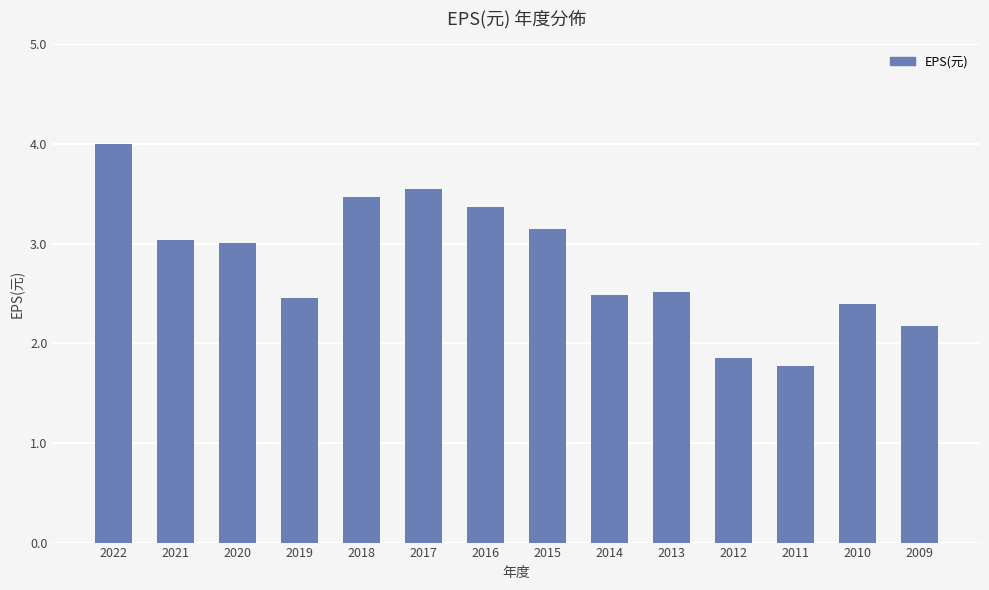

What is the approximate value at 2014?

2.5